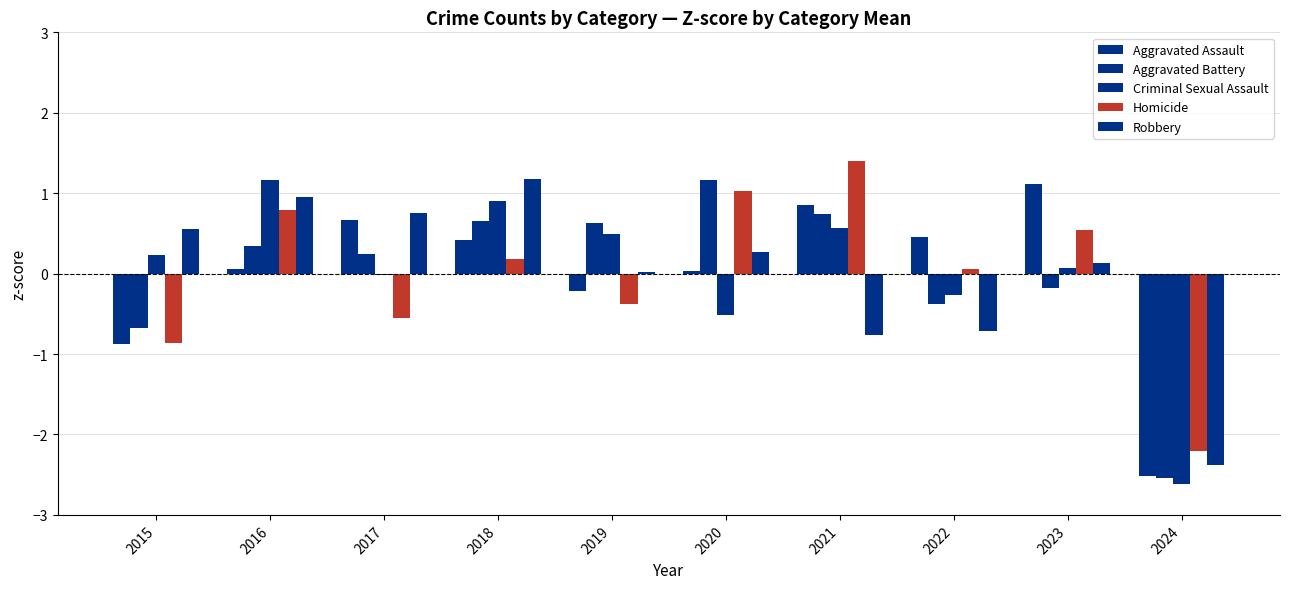

Rank the series at 2021 from lowest to highest value.

Robbery, Criminal Sexual Assault, Aggravated Battery, Aggravated Assault, Homicide